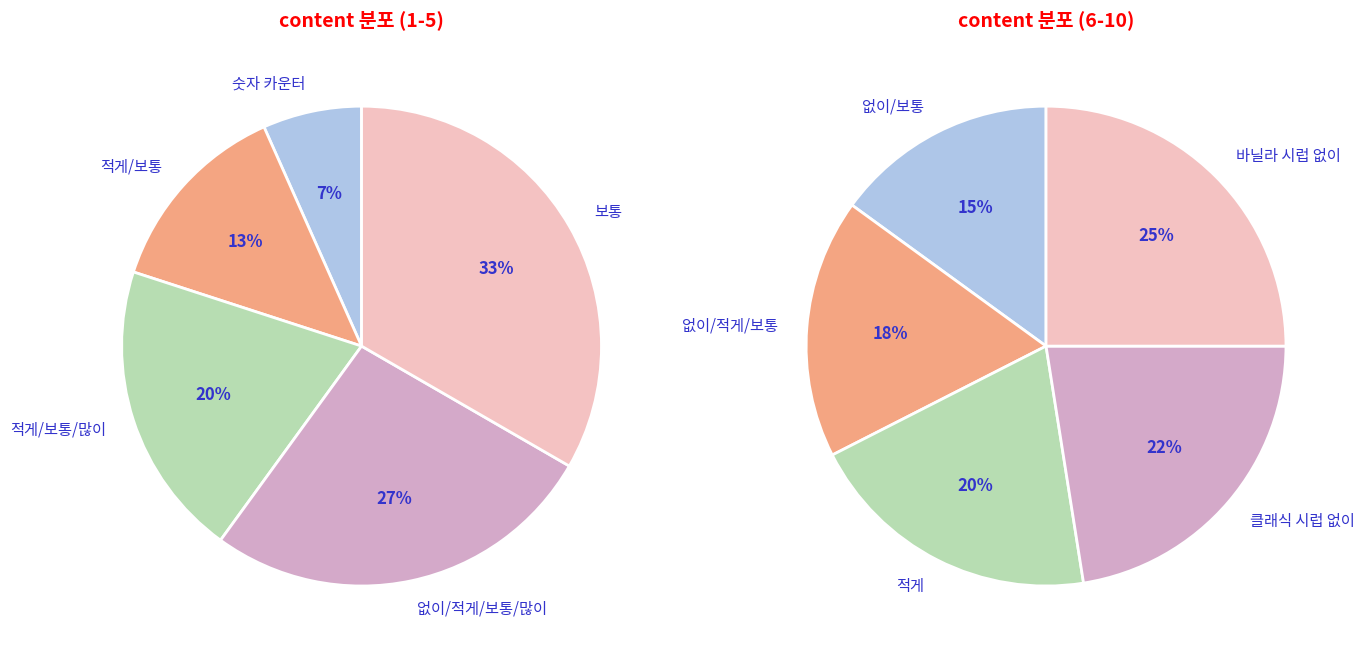

Do 보통 and 숫자 카운터 together represent more than half of the pie?

No